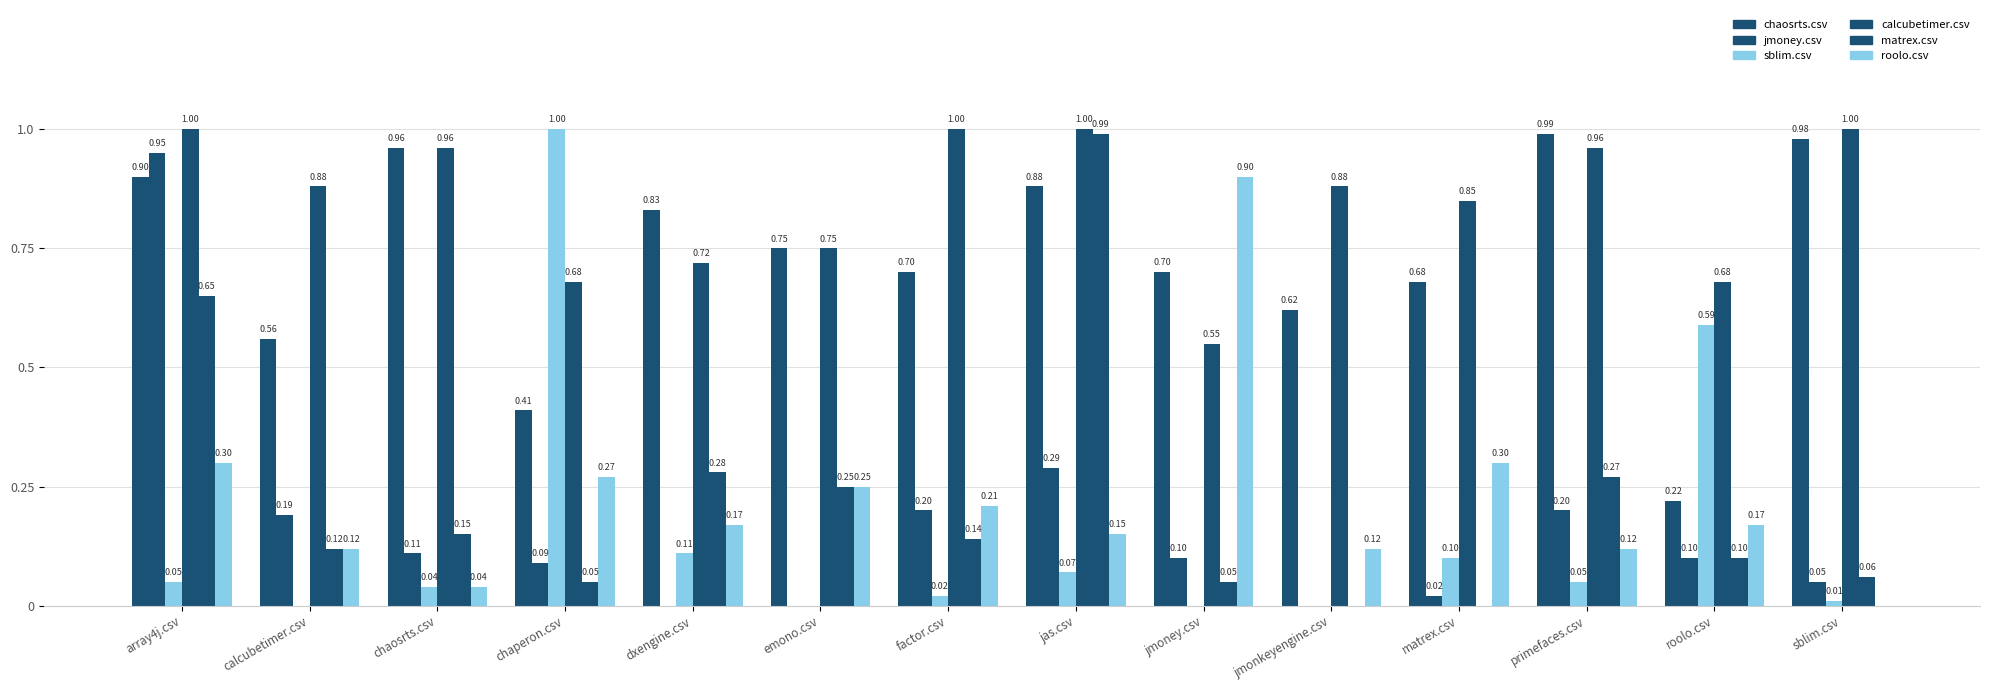

True or false: matrex.csv has a value of 0.4 at emono.csv.

False